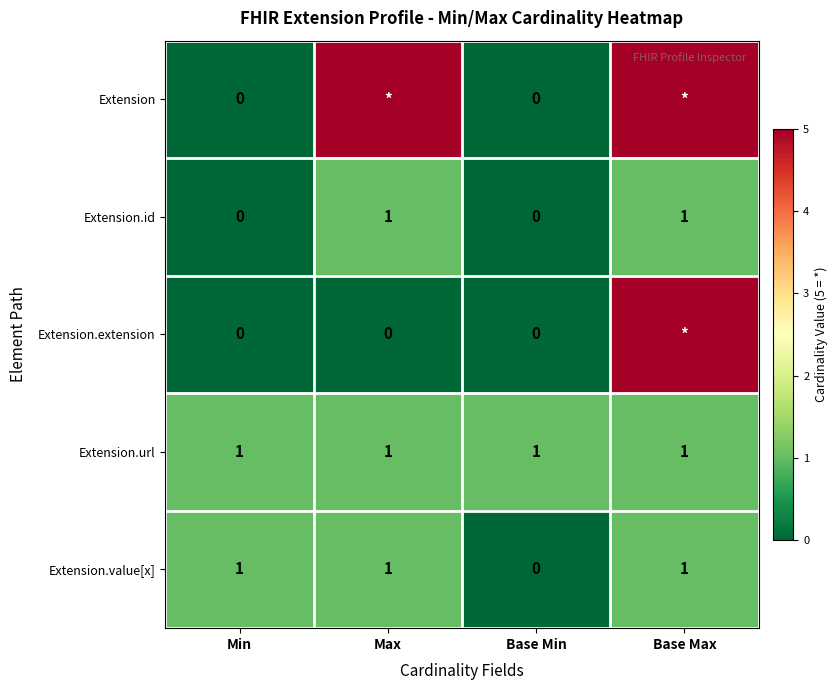

What is the difference between the maximum and minimum values in the Extension.id series?

1